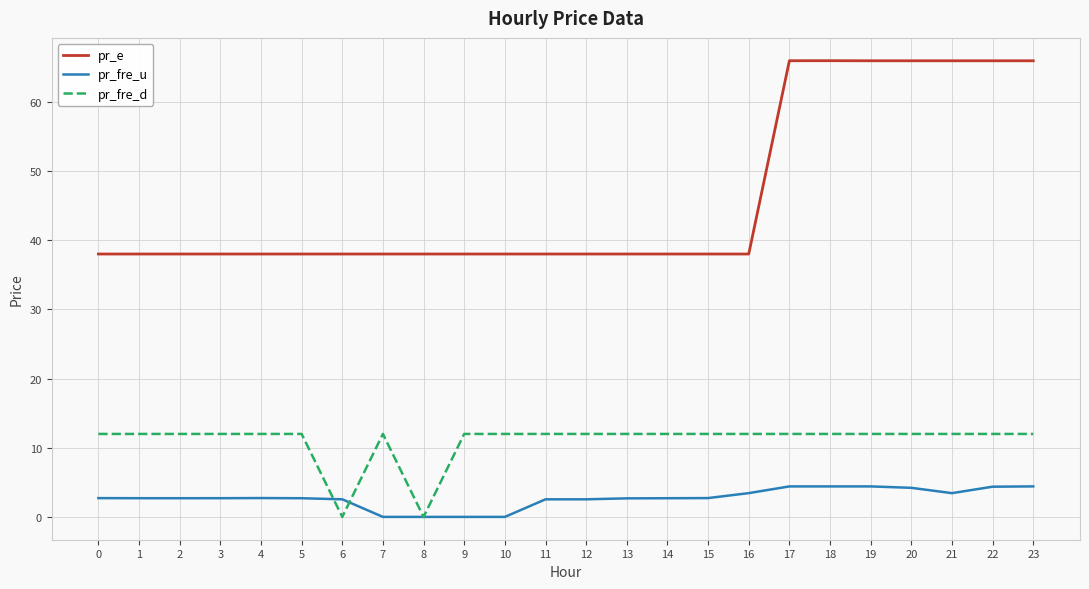

Rank the series at 6 from highest to lowest value.

pr_e, pr_fre_u, pr_fre_d